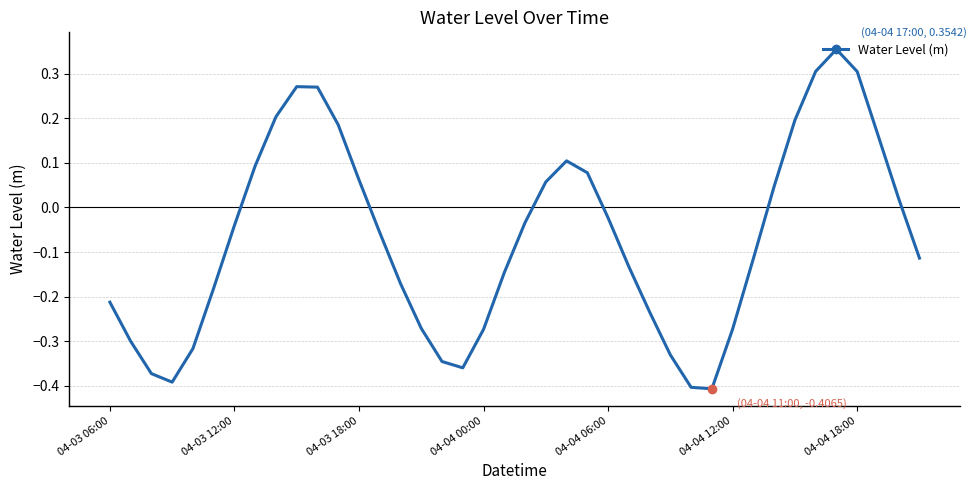

What is the difference between the maximum and minimum values?

0.8